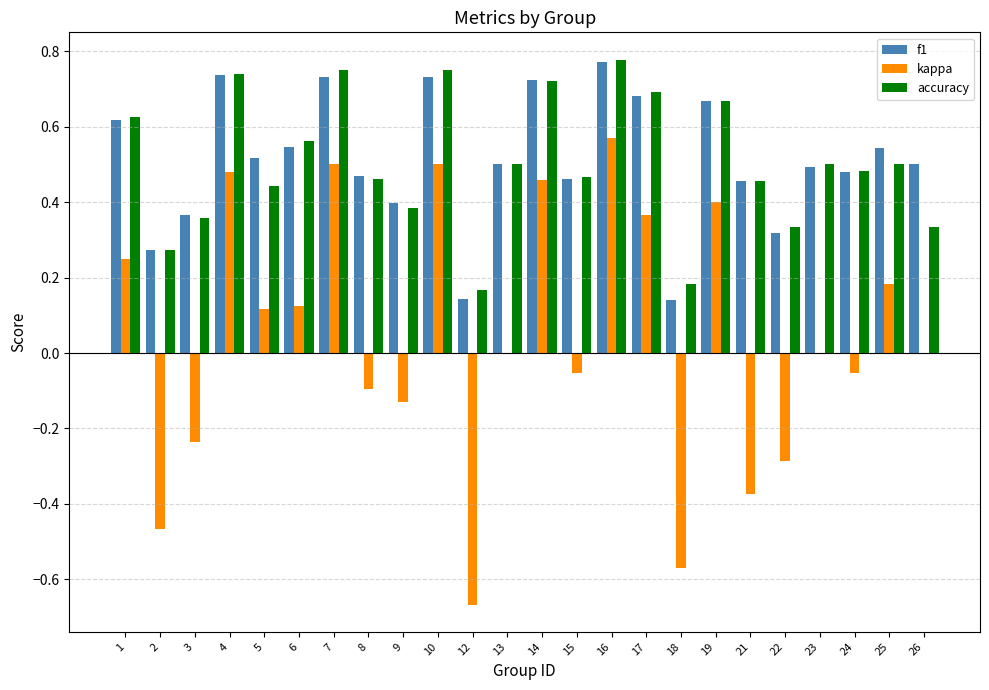

Is the value of f1 at 1 greater than the value of accuracy at 21?

Yes